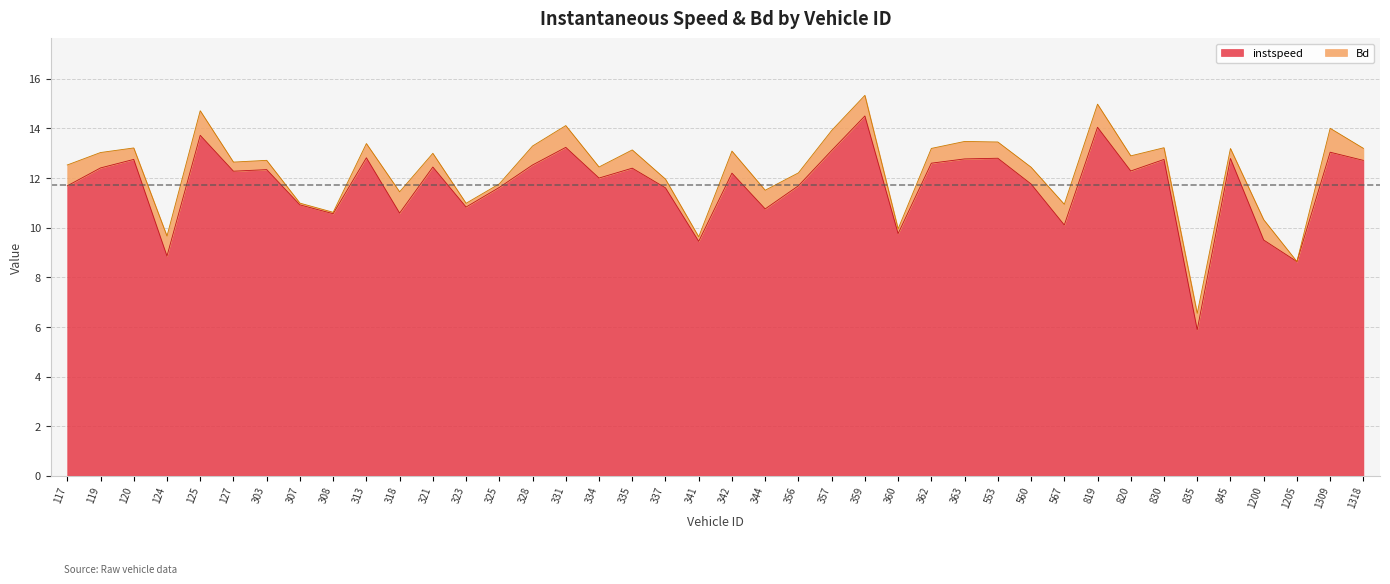

List the labels in order of value, largest first.

359, 819, 125, 331, 357, 1309, 313, 553, 845, 363, 120, 830, 1318, 362, 328, 321, 119, 335, 303, 820, 127, 342, 334, 560, 356, 117, 325, 337, 307, 323, 344, 318, 308, 567, 360, 1200, 341, 124, 1205, 835